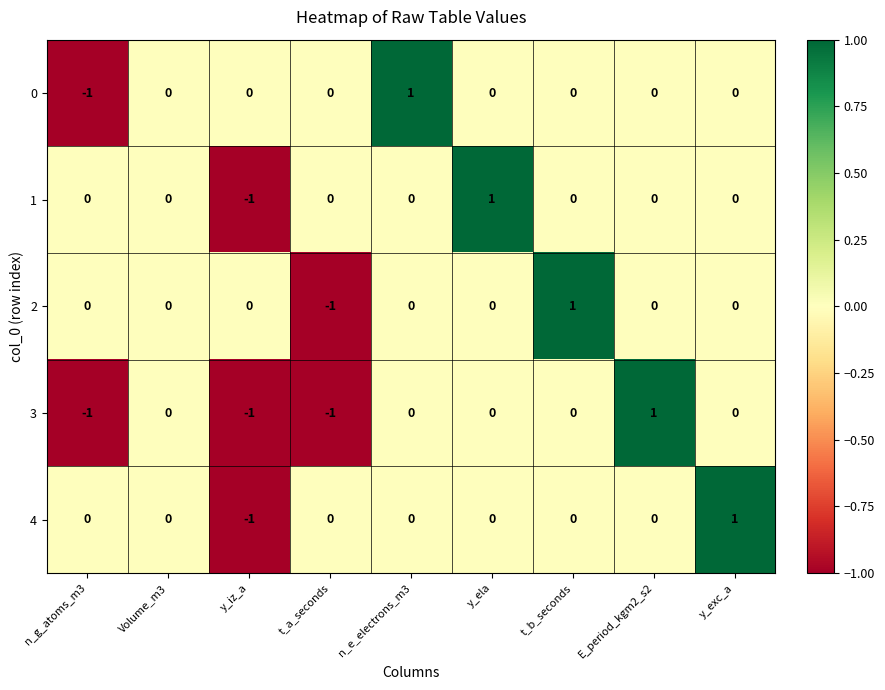

The value of 4 at t_b_seconds is -1. True or false?

False